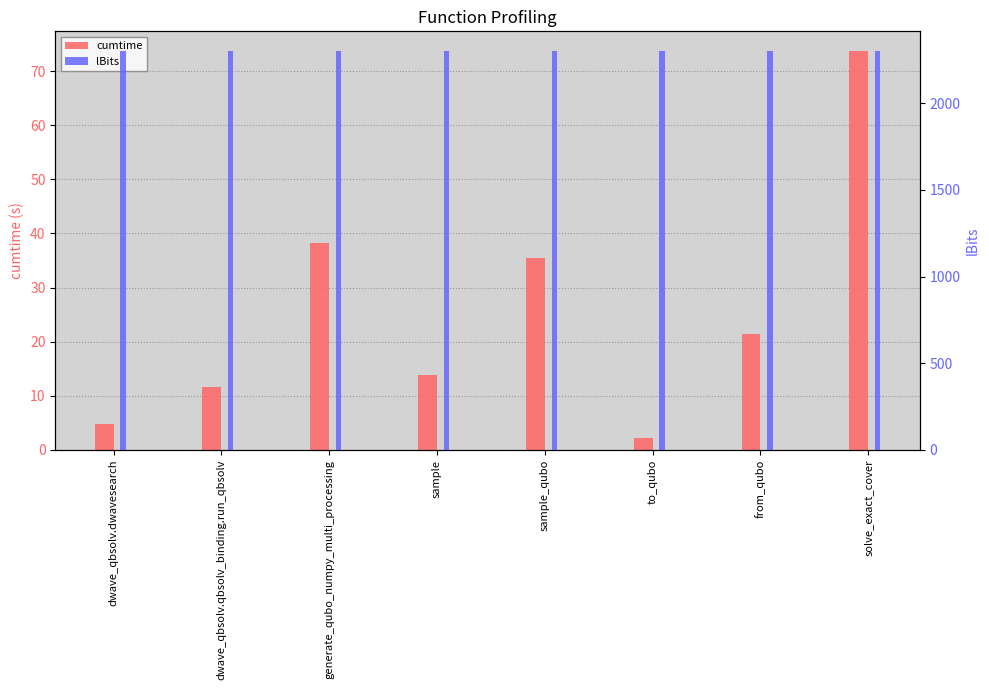

What is the greatest value displayed?

2300.0